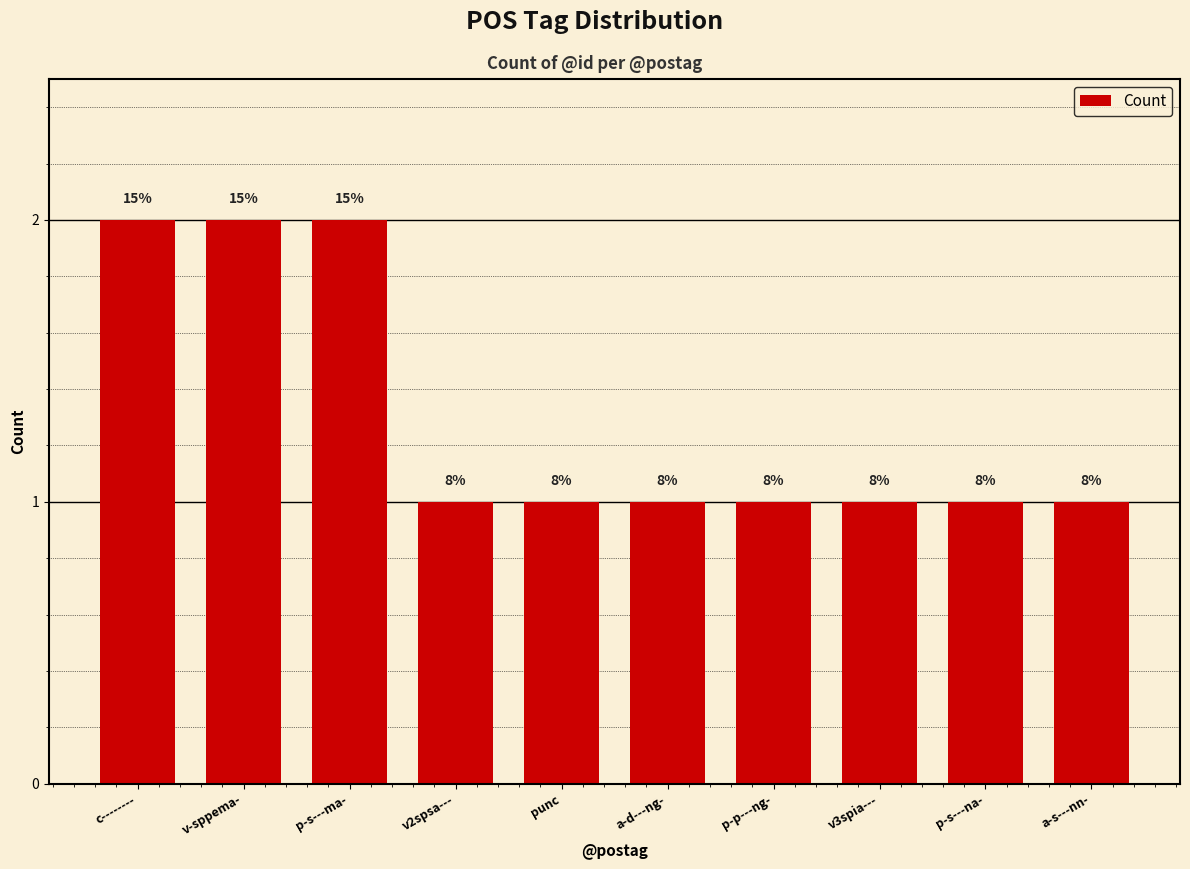

What is the label of the 8th bar from the left?

v3spia---